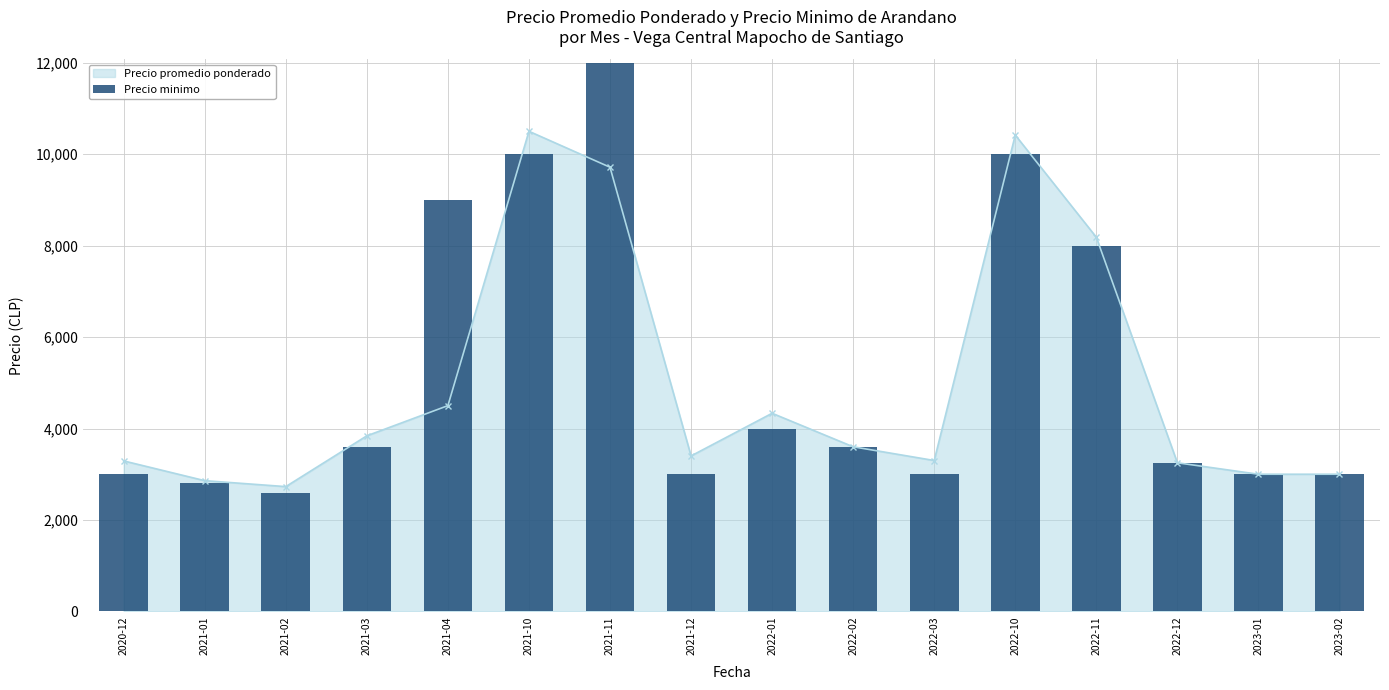

The value of Precio promedio ponderado at 2021-03 is 2262. True or false?

False